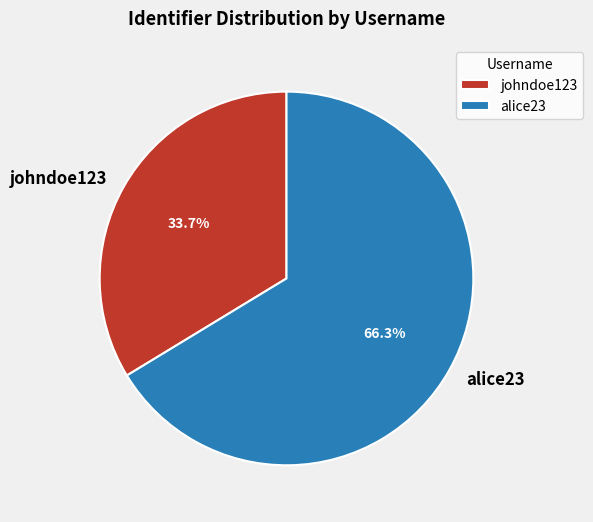

To the nearest percent, what portion does johndoe123 represent?

34%